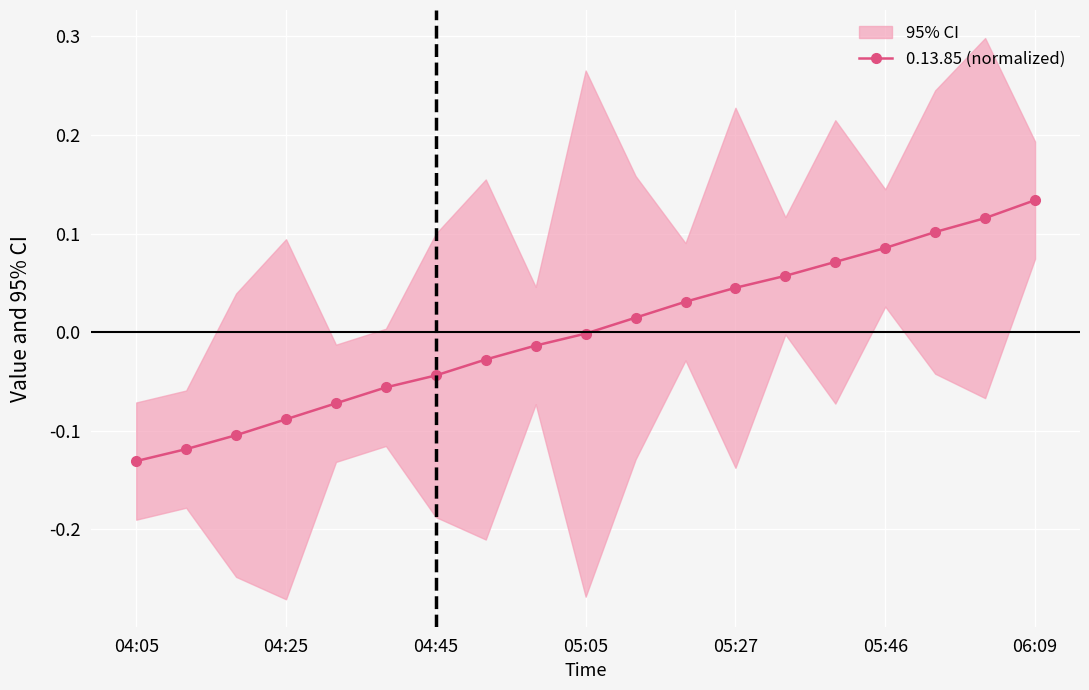

Where does the data first go above 0?

10